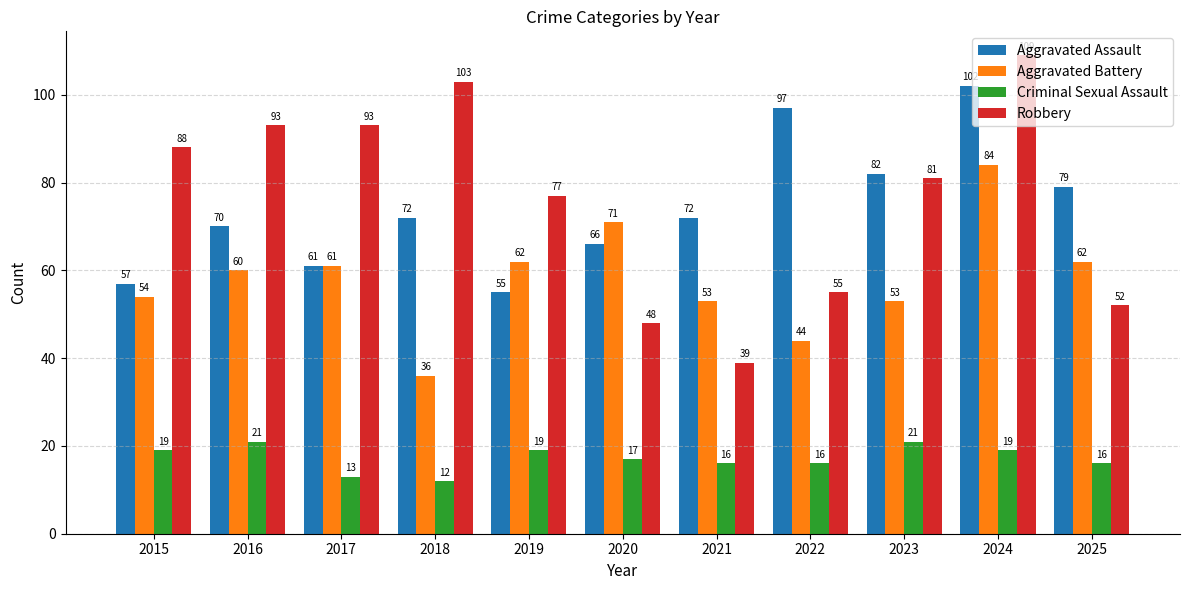

At which category is the sum across all series the highest?

2024